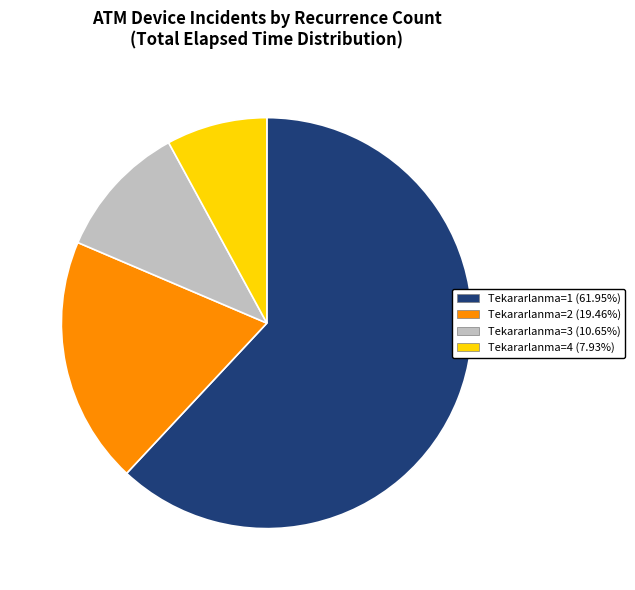

Is there a majority slice in this chart?

Yes